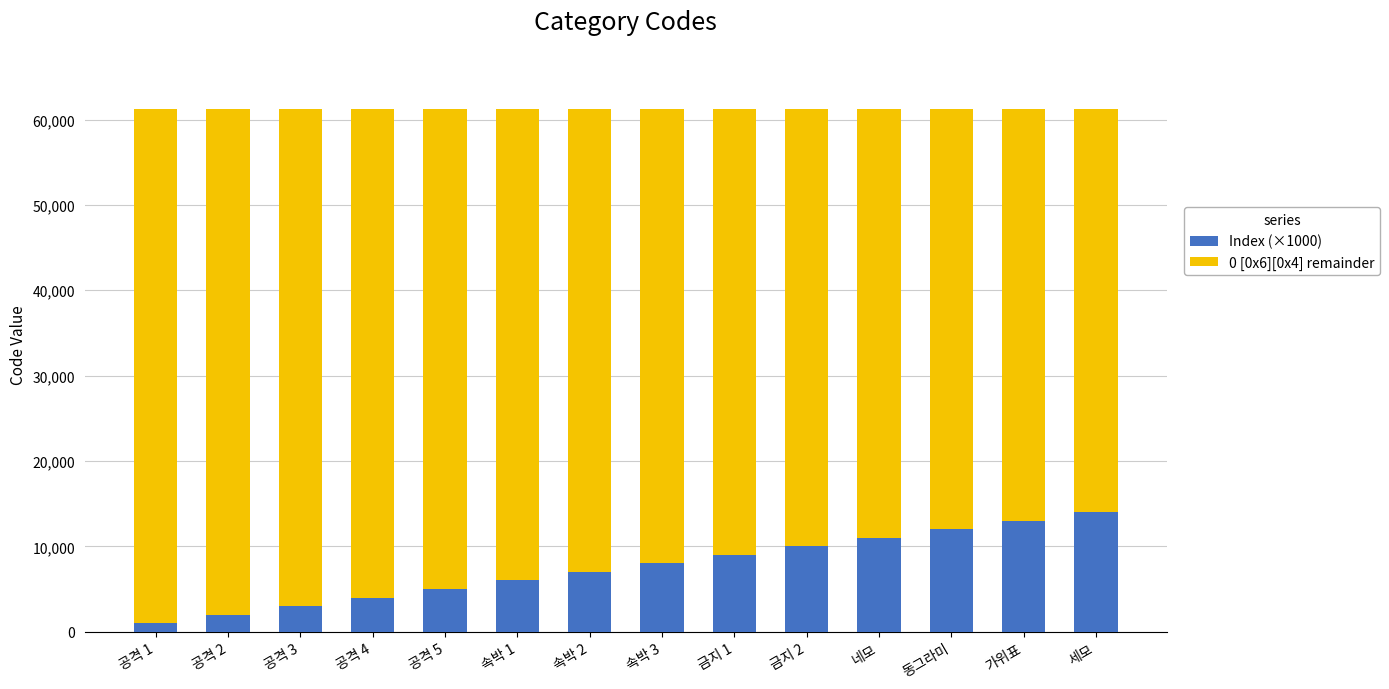

The value of Index (×1000) at 속박 1 is 9967. True or false?

False